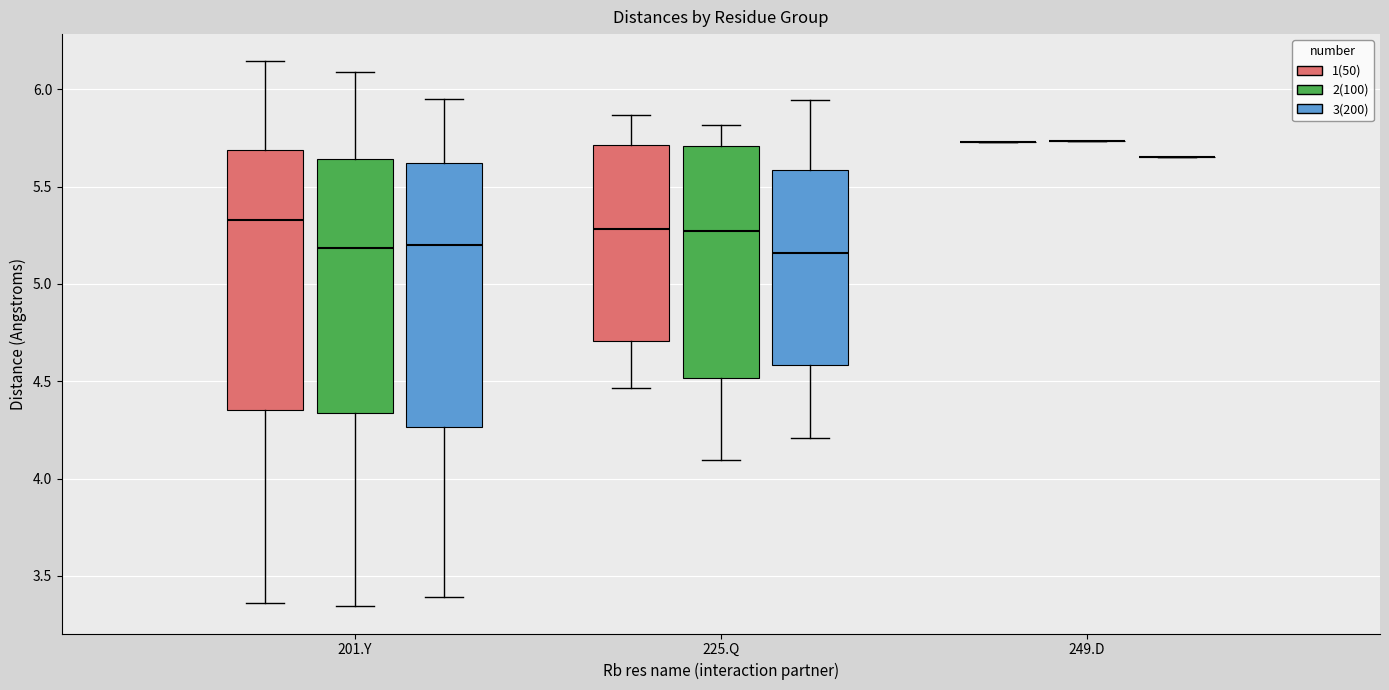

Reading left to right, transcribe this box plot: for each box, give where its median line is, the range the box spans, and where its two whiskers end, as read against the y-axis. The values are not printed on the chart, so give them approximately, as read against the axis.

201.Y (1(50)): median 5.35, box 4.35 to 5.70, whiskers 3.35 to 6.15
201.Y (2(100)): median 5.20, box 4.35 to 5.65, whiskers 3.35 to 6.10
201.Y (3(200)): median 5.20, box 4.25 to 5.60, whiskers 3.40 to 5.95
225.Q (1(50)): median 5.30, box 4.70 to 5.70, whiskers 4.45 to 5.85
225.Q (2(100)): median 5.25, box 4.50 to 5.70, whiskers 4.10 to 5.80
225.Q (3(200)): median 5.15, box 4.60 to 5.60, whiskers 4.20 to 5.95
249.D (1(50)): box collapsed to a line at 5.75, whiskers 5.75 to 5.75
249.D (2(100)): box collapsed to a line at 5.75, whiskers 5.75 to 5.75
249.D (3(200)): box collapsed to a line at 5.65, whiskers 5.65 to 5.65